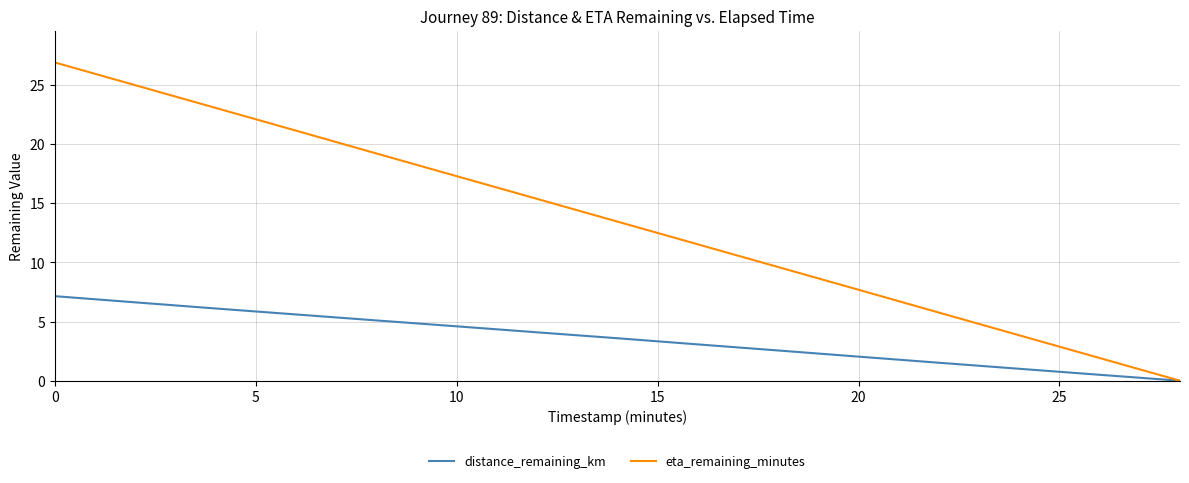

What is the maximum value for eta_remaining_minutes?

26.9